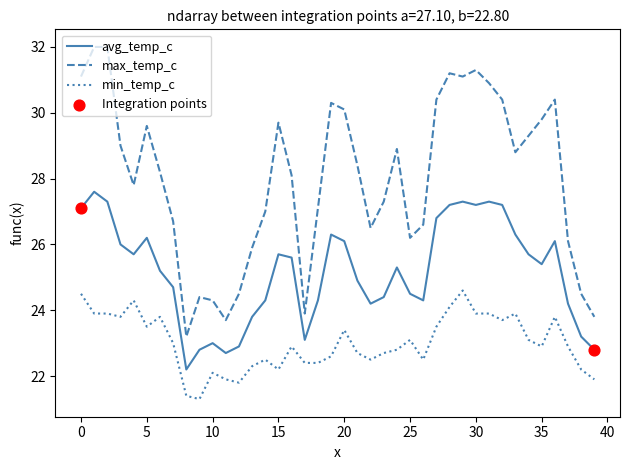

True or false: min_temp_c and max_temp_c intersect in this chart.

False